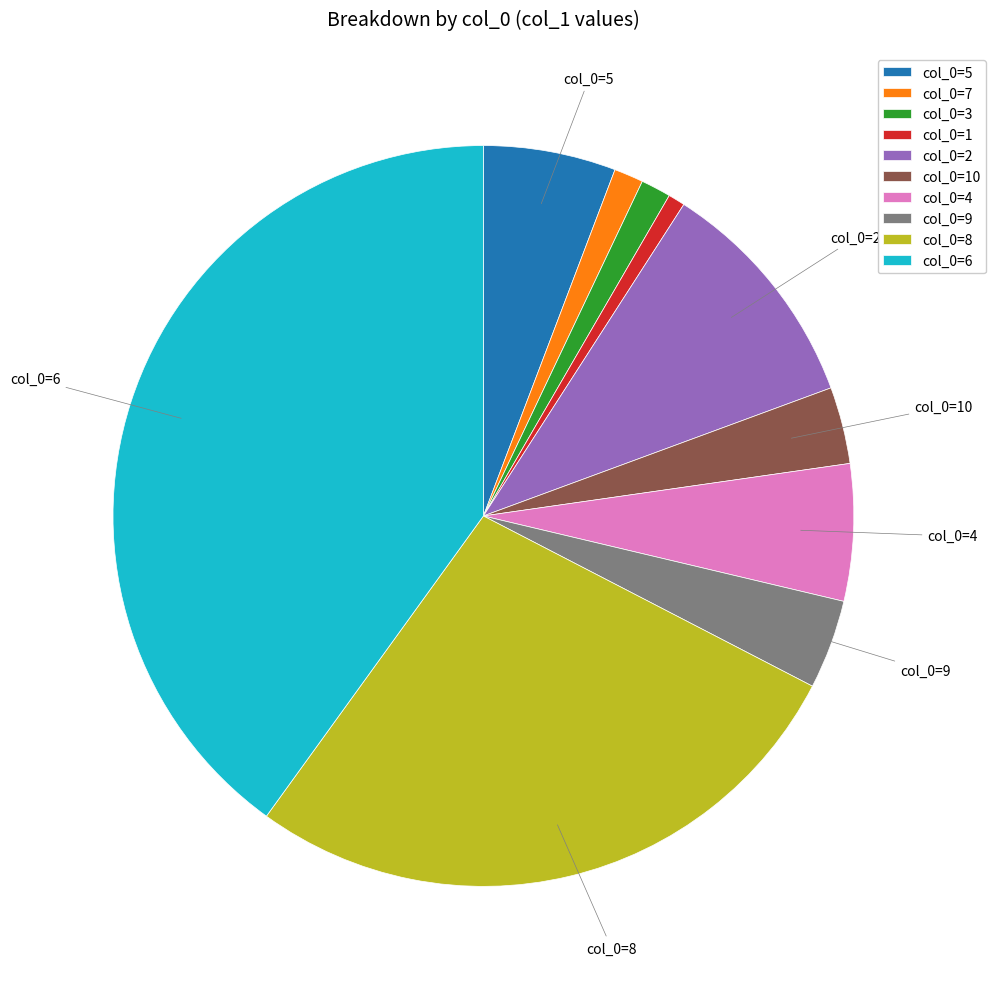

Between col_0=3 and col_0=6, which is larger?

col_0=6